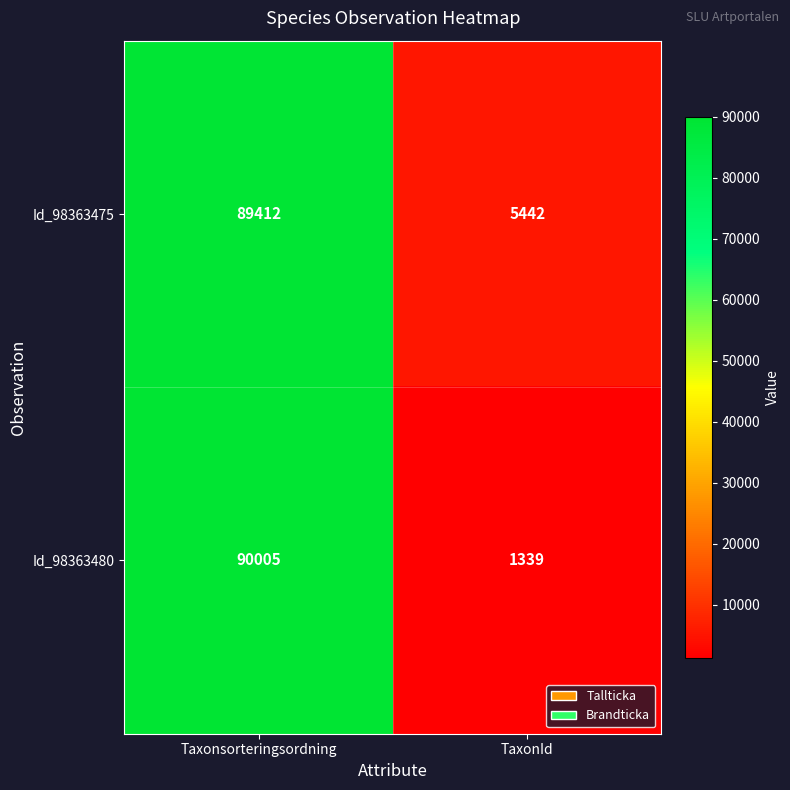

What is the spread (max minus min) of values at Taxonsorteringsordning?

593